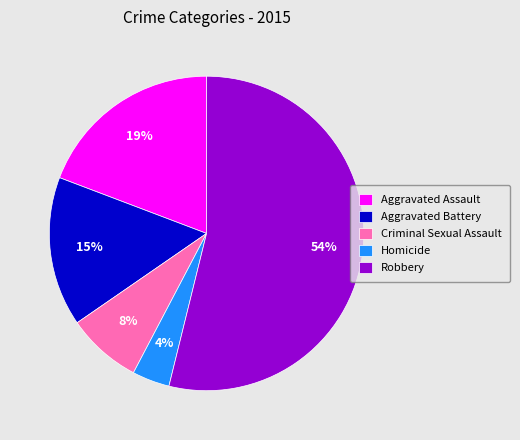

Is the sum of Criminal Sexual Assault and Homicide greater than half?

No